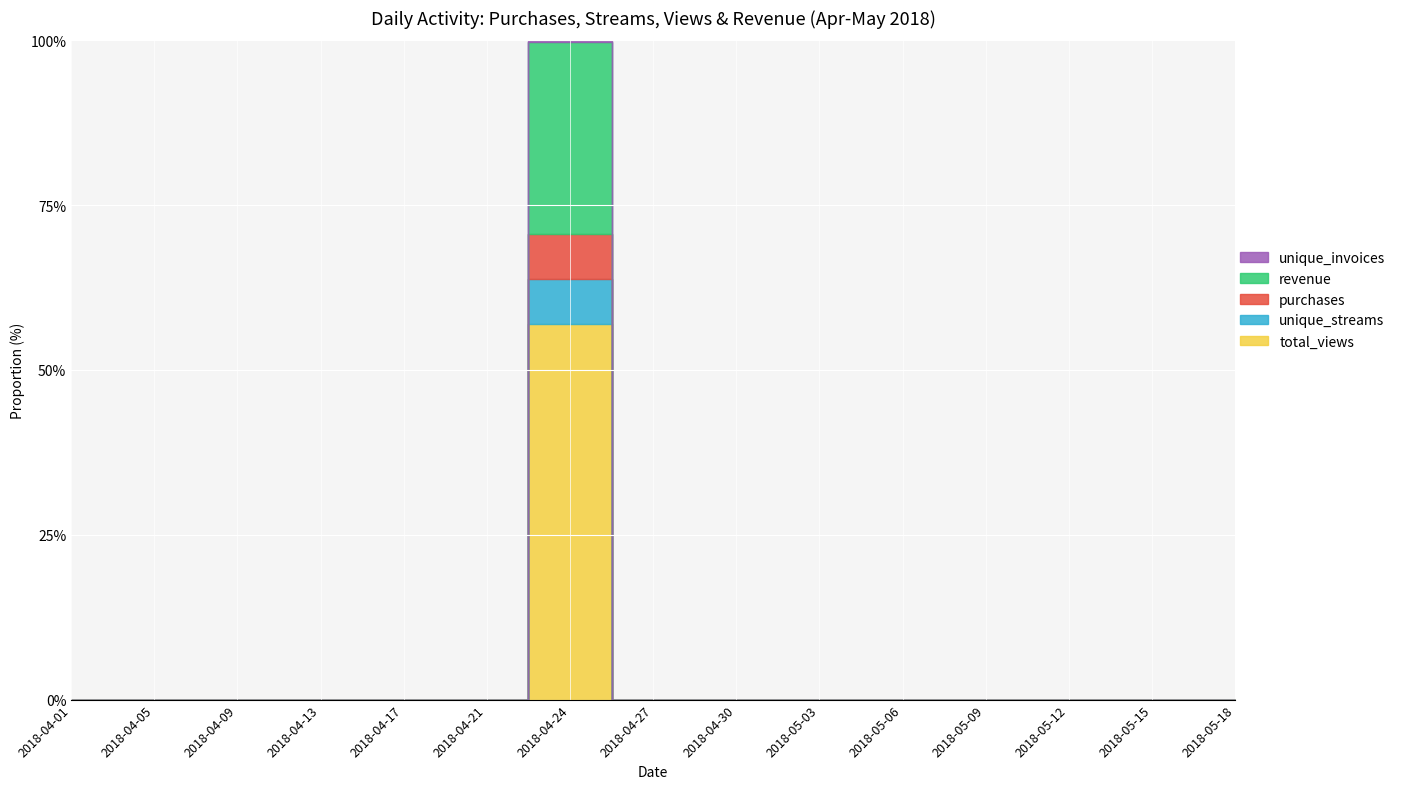

How many positive values does the revenue series have?

1